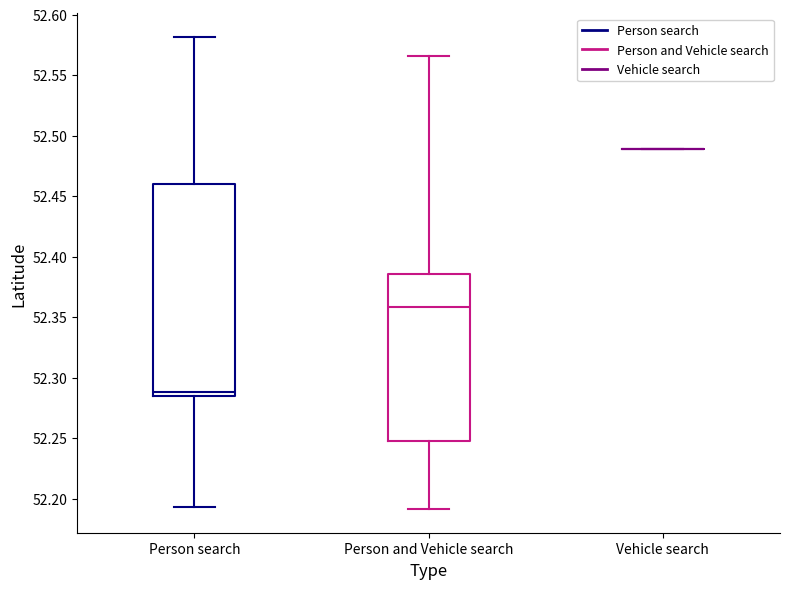

Reading left to right, transcribe this box plot: for each box, give where its median line is, the range the box spans, and where its two whiskers end, as read against the y-axis. The values are not printed on the chart, so give them approximately, as read against the axis.

Person search: median 52.290, box 52.285 to 52.460, whiskers 52.195 to 52.580
Person and Vehicle search: median 52.360, box 52.245 to 52.385, whiskers 52.190 to 52.565
Vehicle search: box collapsed to a line at 52.490, whiskers 52.490 to 52.490